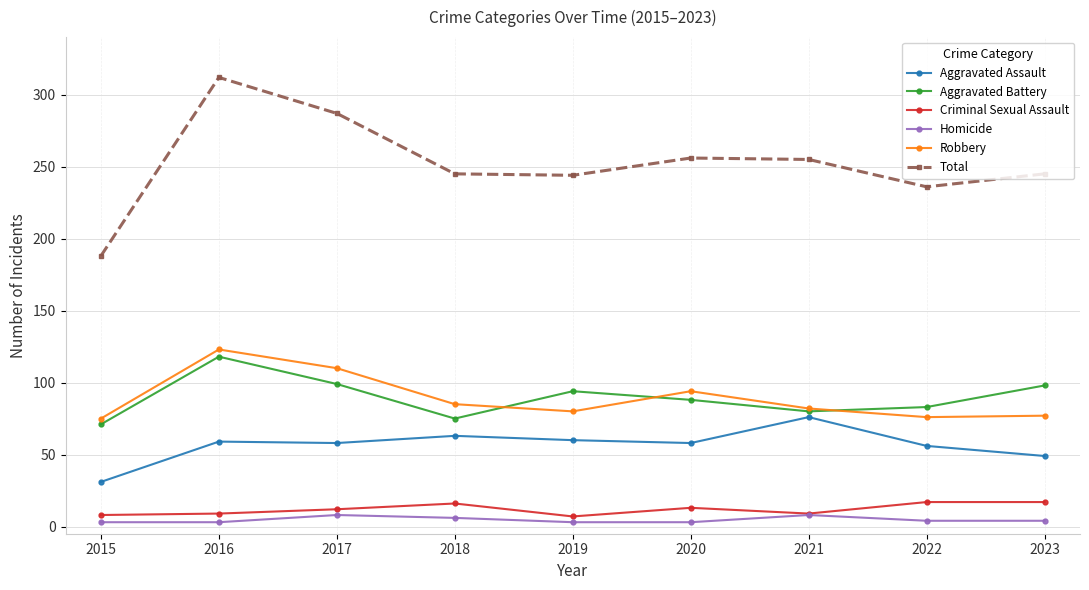

The value of Aggravated Battery at 2020 is 122. True or false?

False